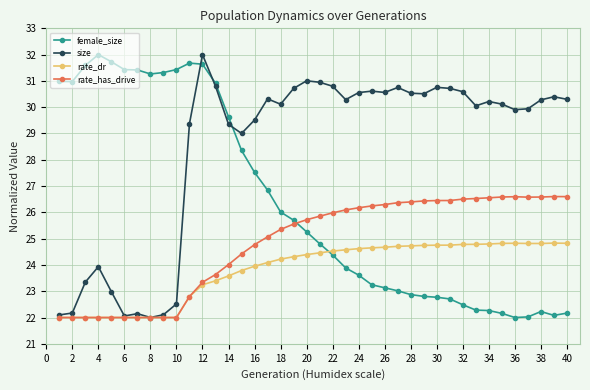

What is the value of the female_size point at the 27th from the left?

23.0